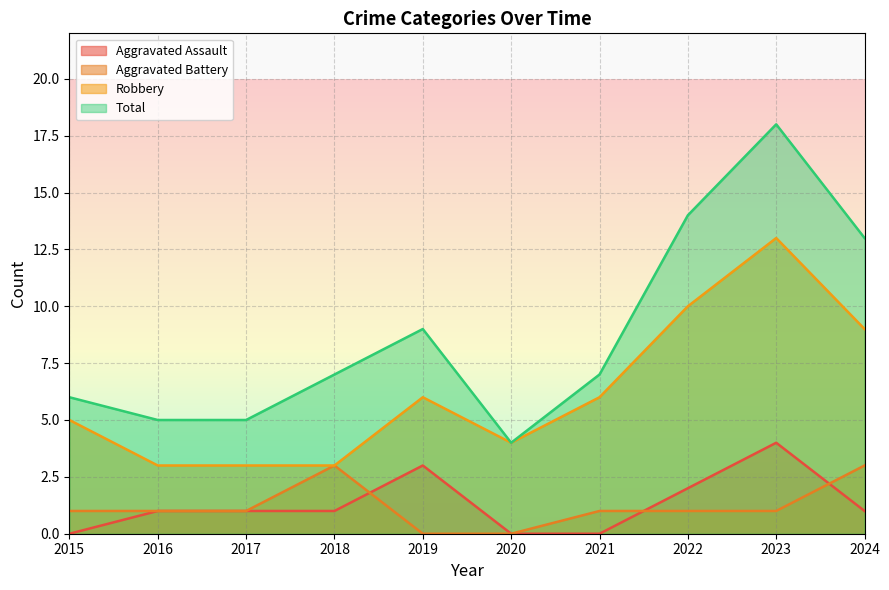

Which has a higher value, 2022 or 2019?

2019